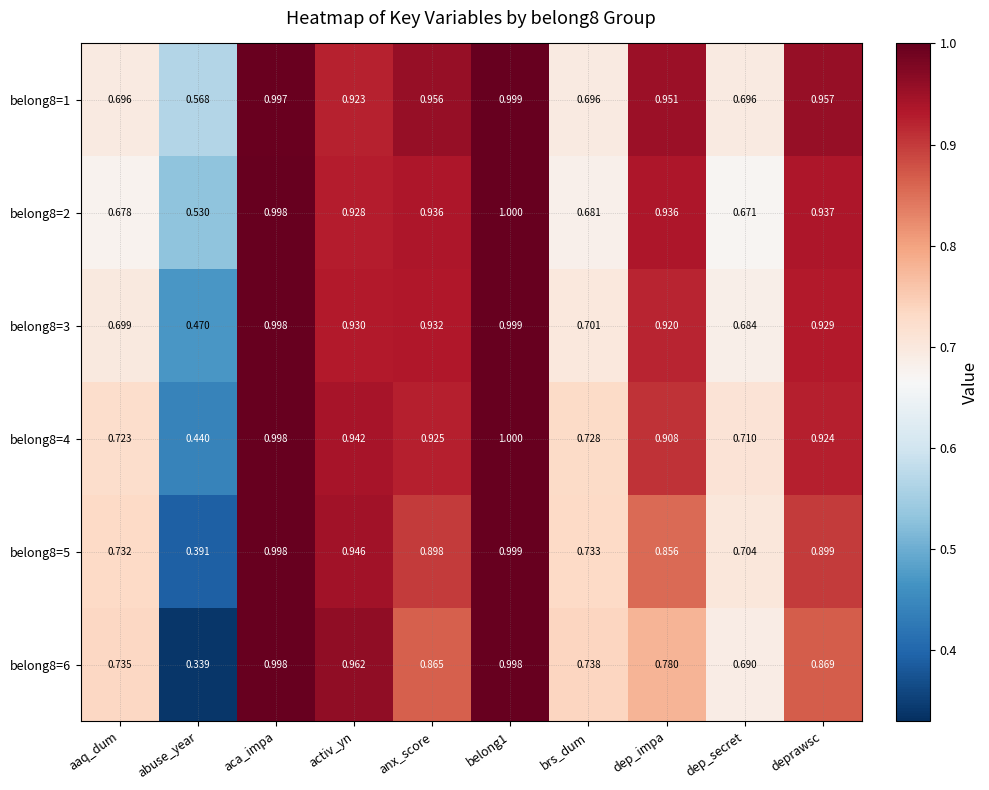

What is the maximum value shown in the chart?

1.0